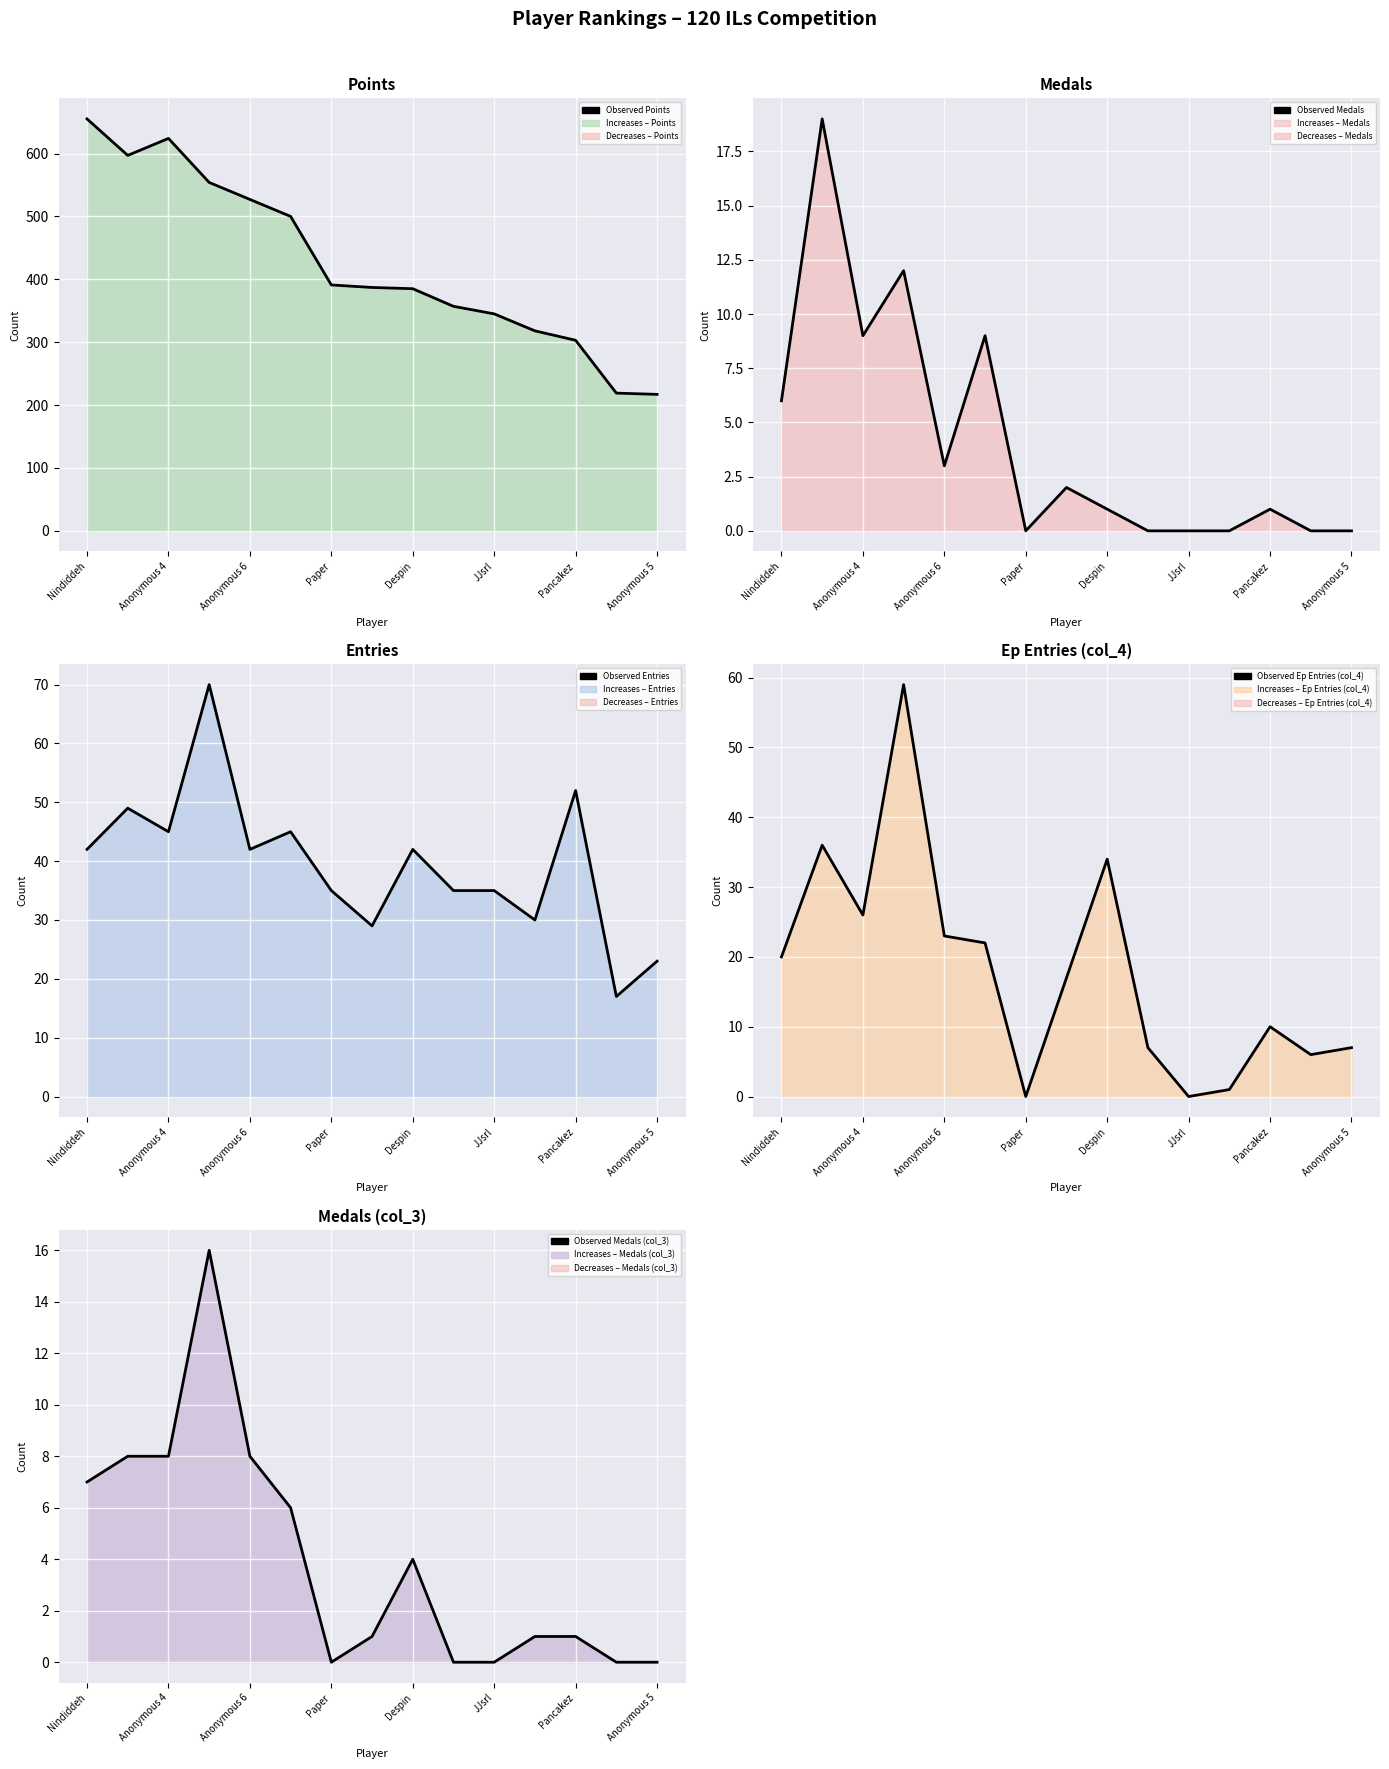

What position from the left is 11?

12